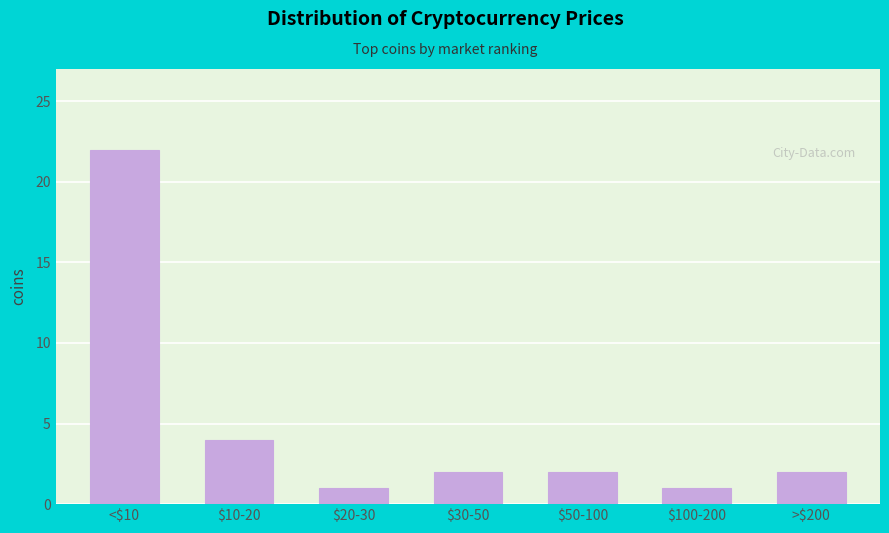

Reading left to right, extract all data points from this chart.

22	4	1	2	2	1	2